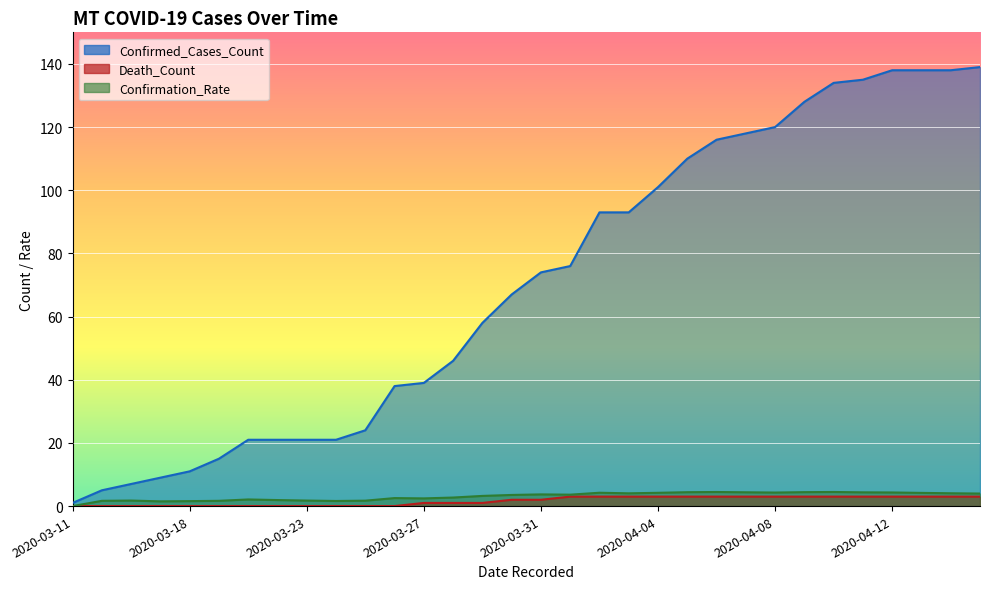

What is the difference between the Confirmation_Rate values at 2020-03-18 and 2020-03-21?

0.5